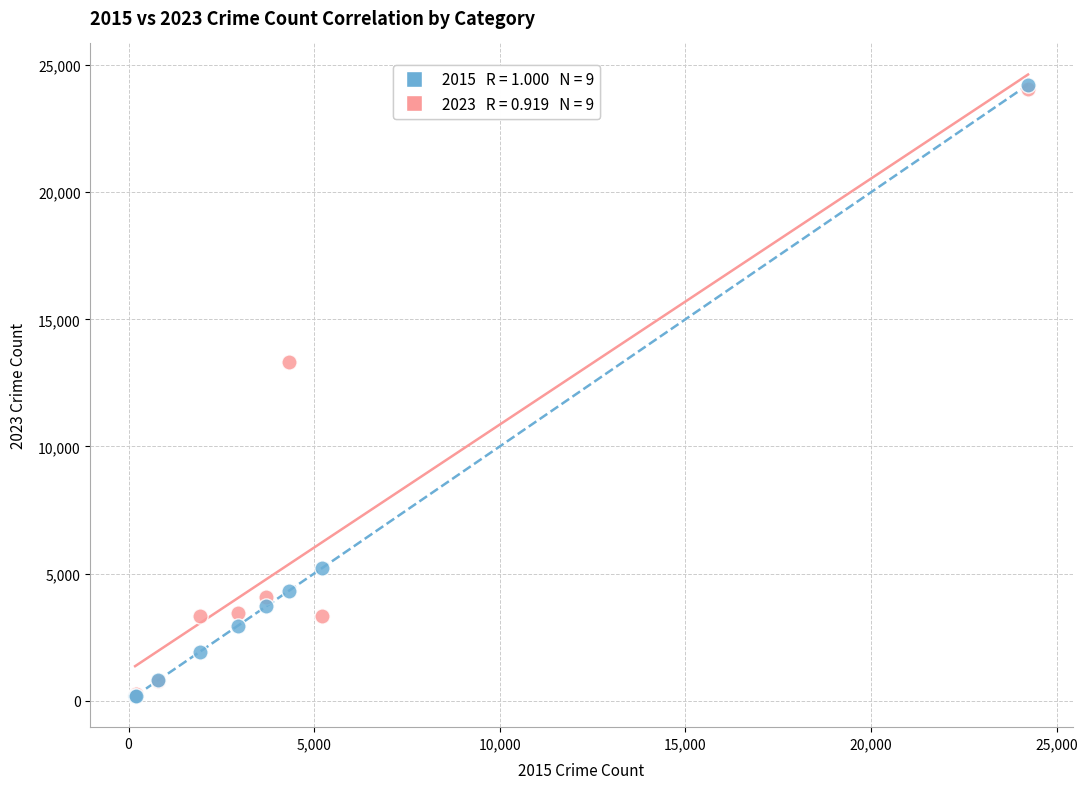

Across all series, what Y value is closest to 12204?

13317